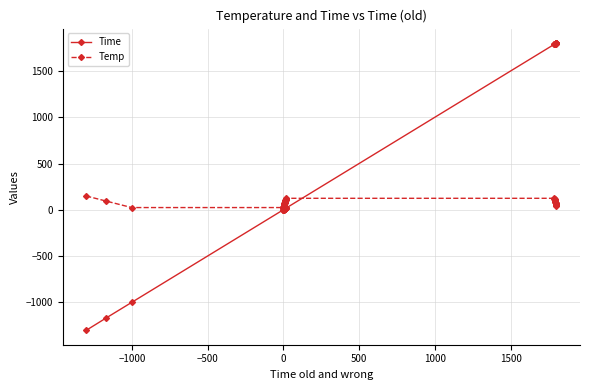

What is the maximum value shown in the chart?

1803.2